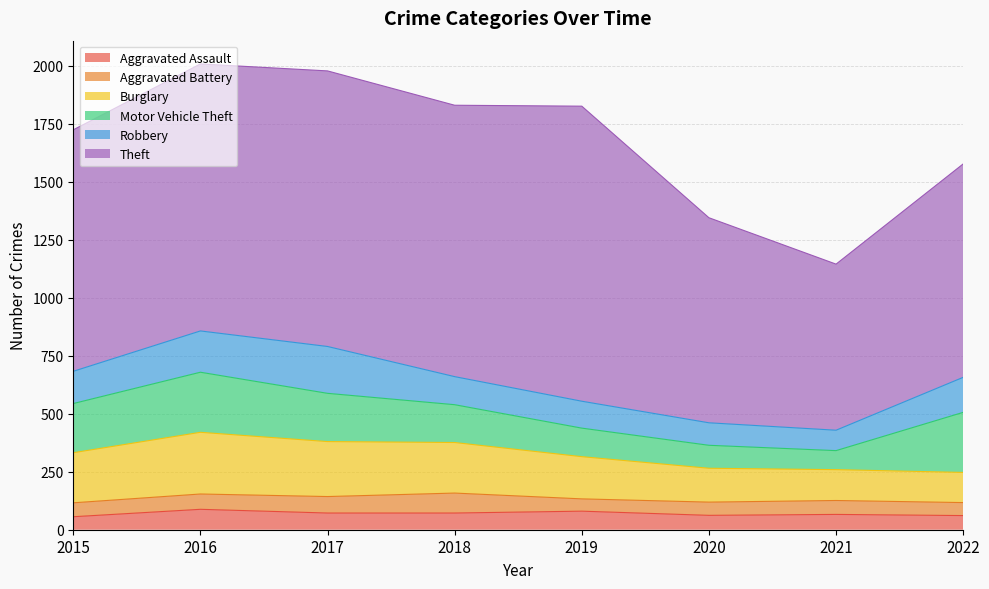

How many values in the Aggravated Assault series exceed 72?

2